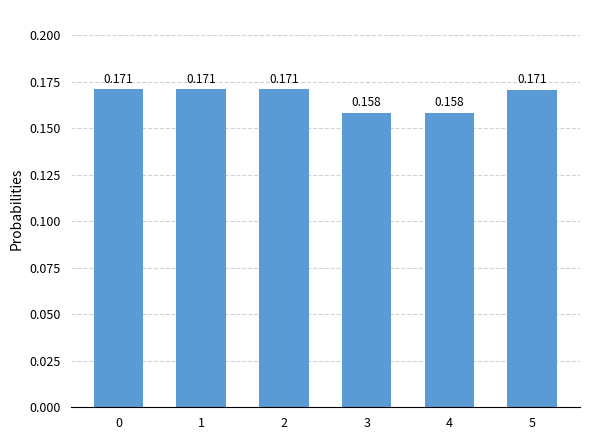

How many categories are shown in the chart?

6